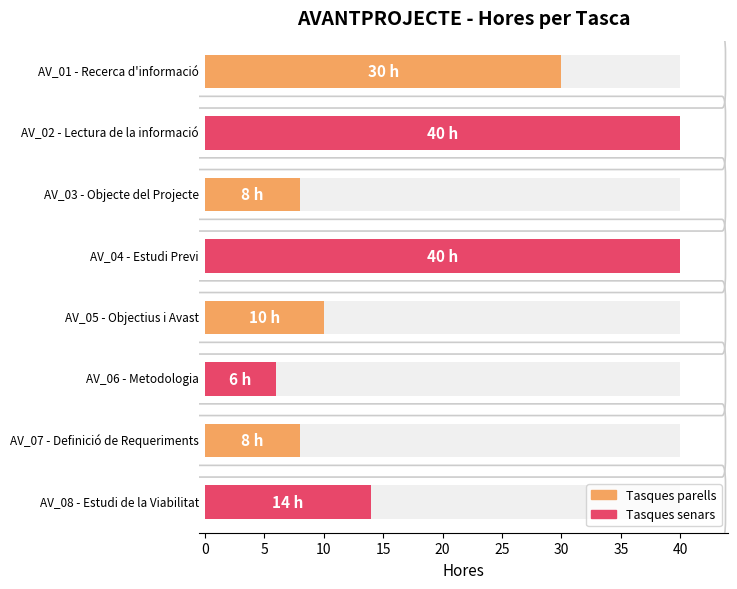

What is the average value?

20